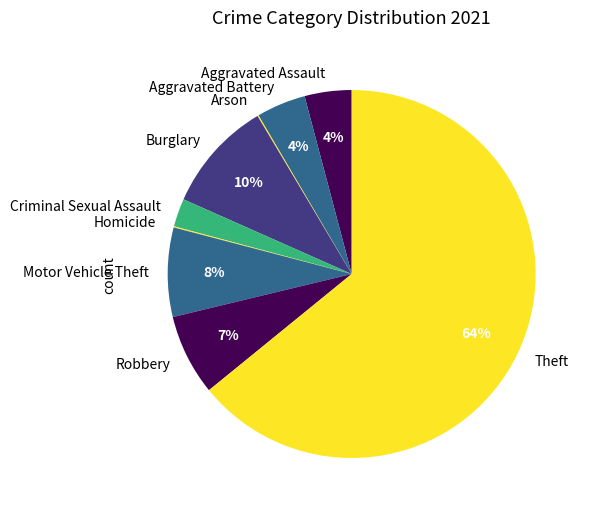

Combined, do Burglary and Theft account for over 50%?

Yes